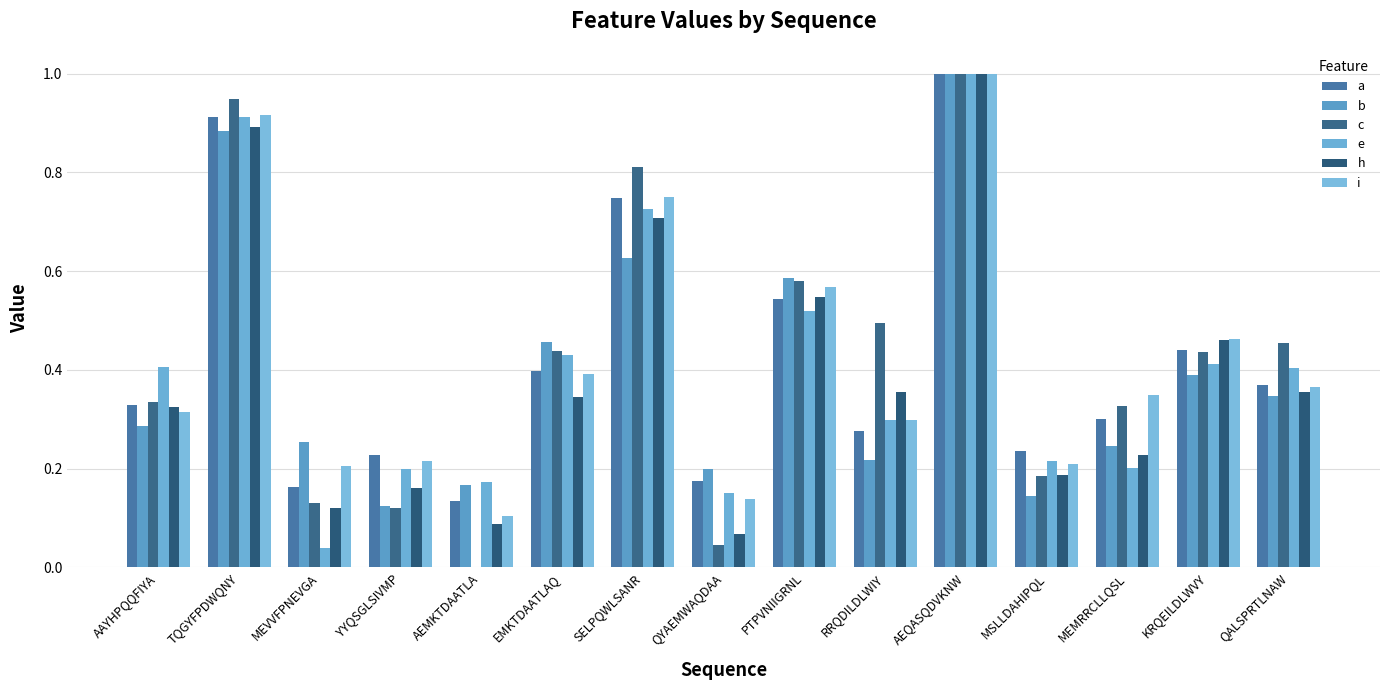

What are all the series names shown in the legend?

a, b, c, e, h, i